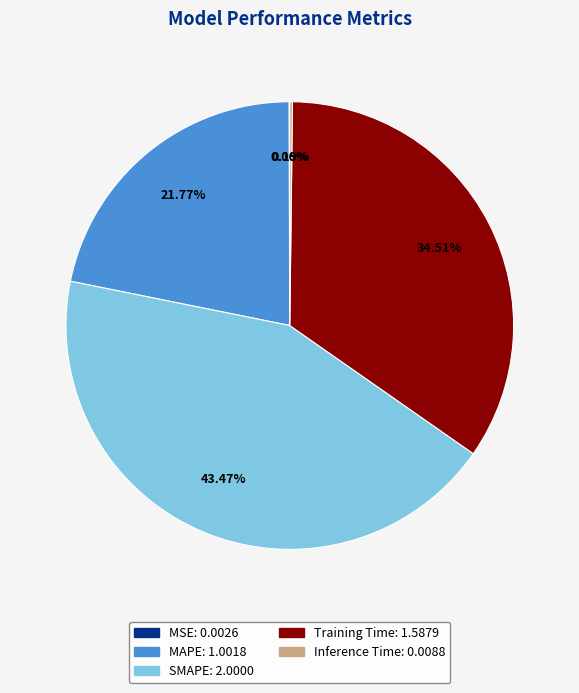

Does any single category account for the majority?

No